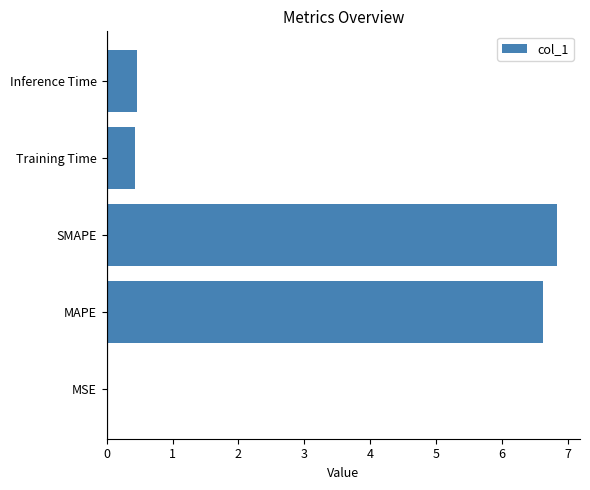

What is the sum of all values?

14.4